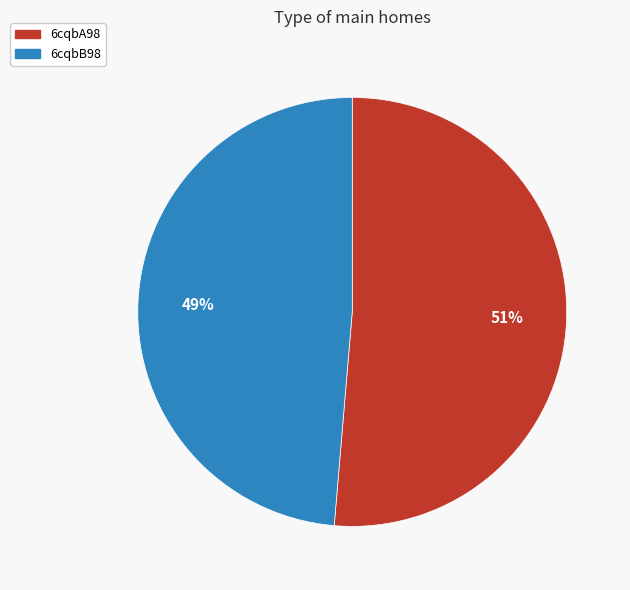

To the nearest percent, what is the average slice percentage?

50%